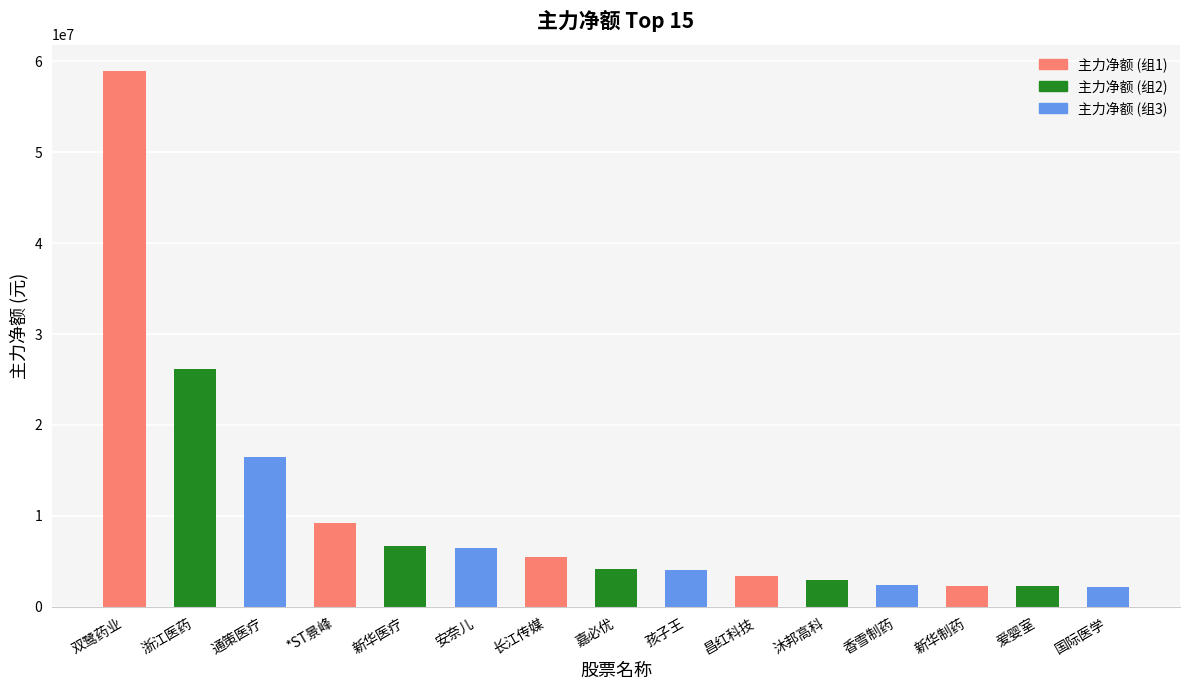

How many data points are less than 4110829?

7